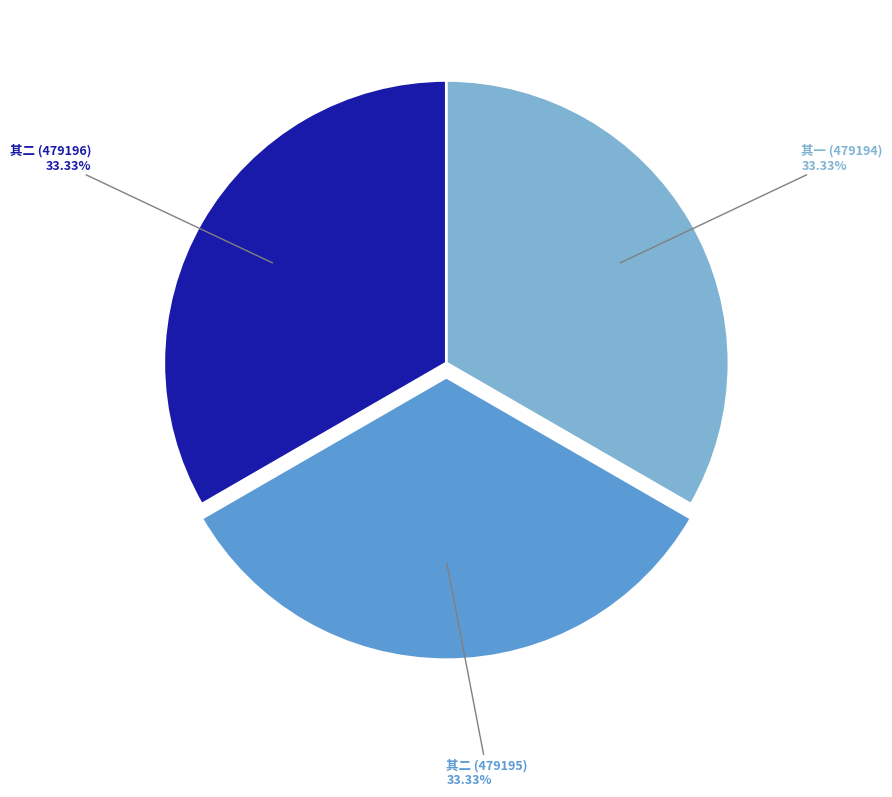

Does any single category account for the majority?

No